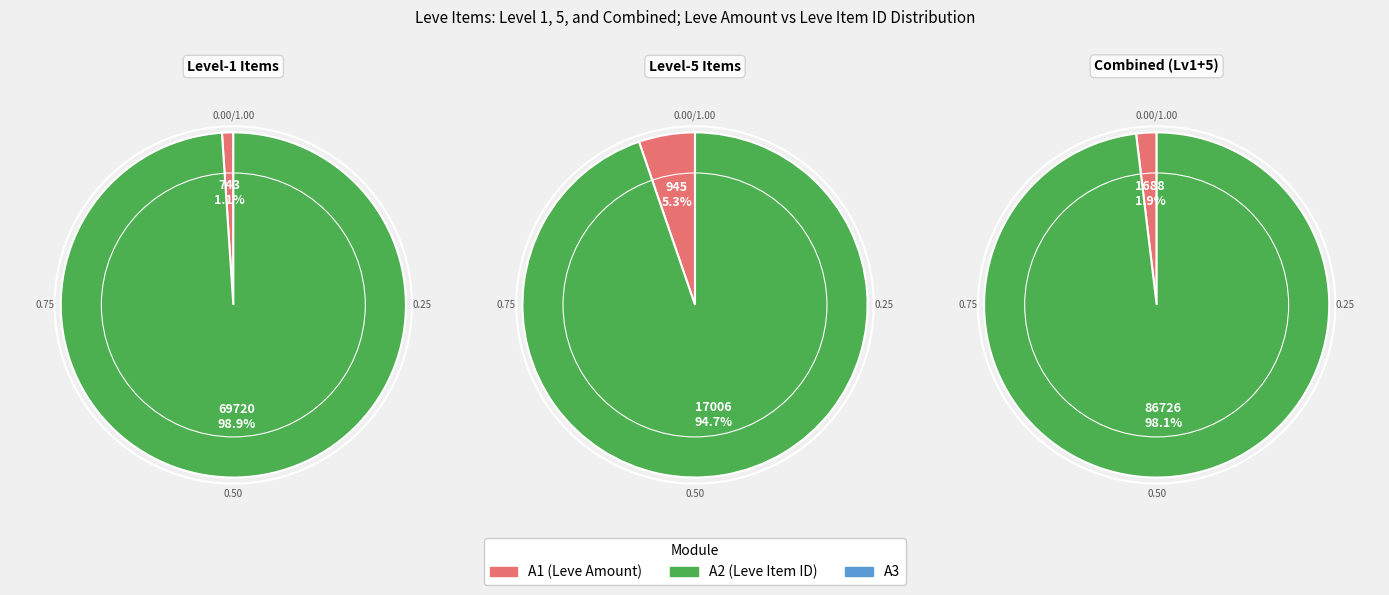

Is it true that Bronze Sallet is 1% of the pie?

False